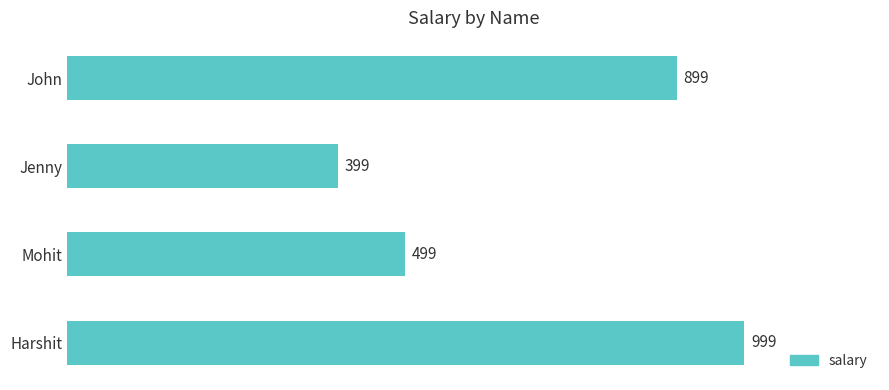

How many values are below 899?

2